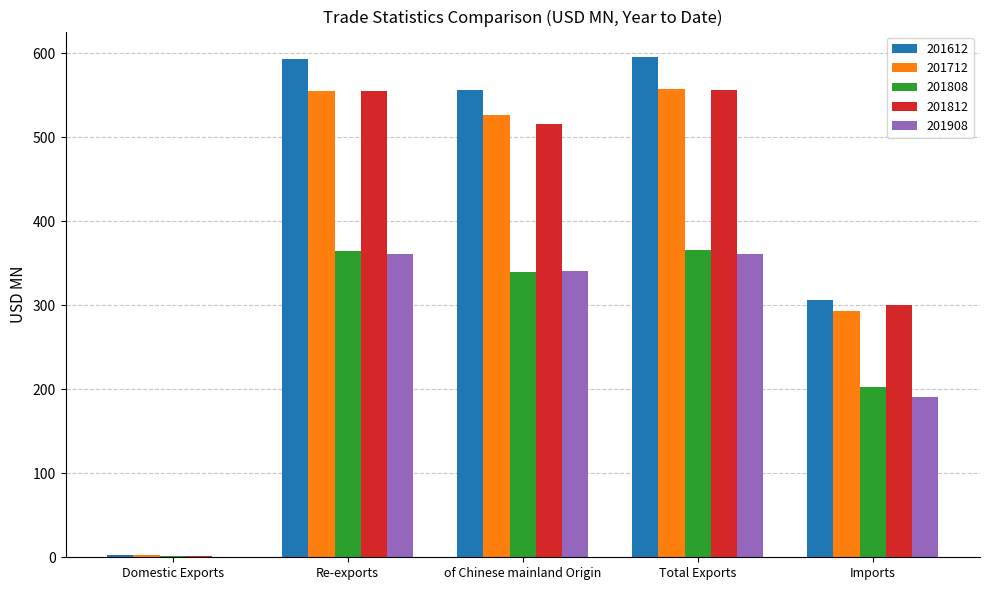

What is the sum of all 201812 values?

1929.0